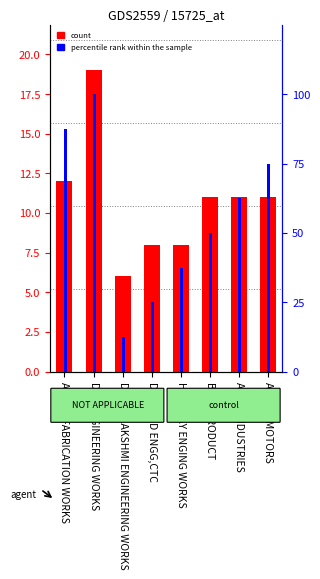

Rank the series by their average value, from lowest to highest.

count, percentile rank within the sample